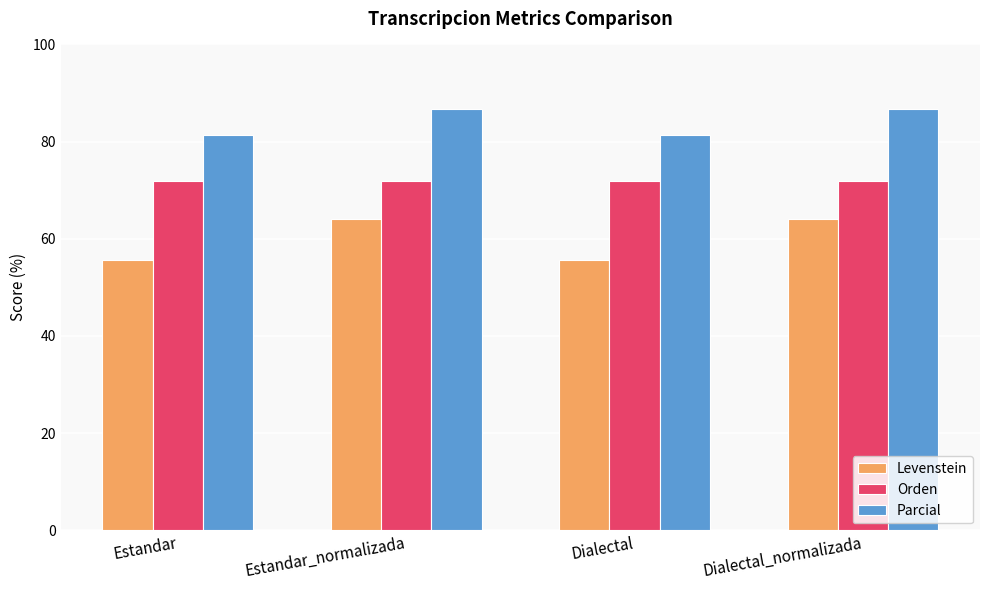

At Estandar_normalizada, list the series in order from largest to smallest.

Parcial, Orden, Levenstein